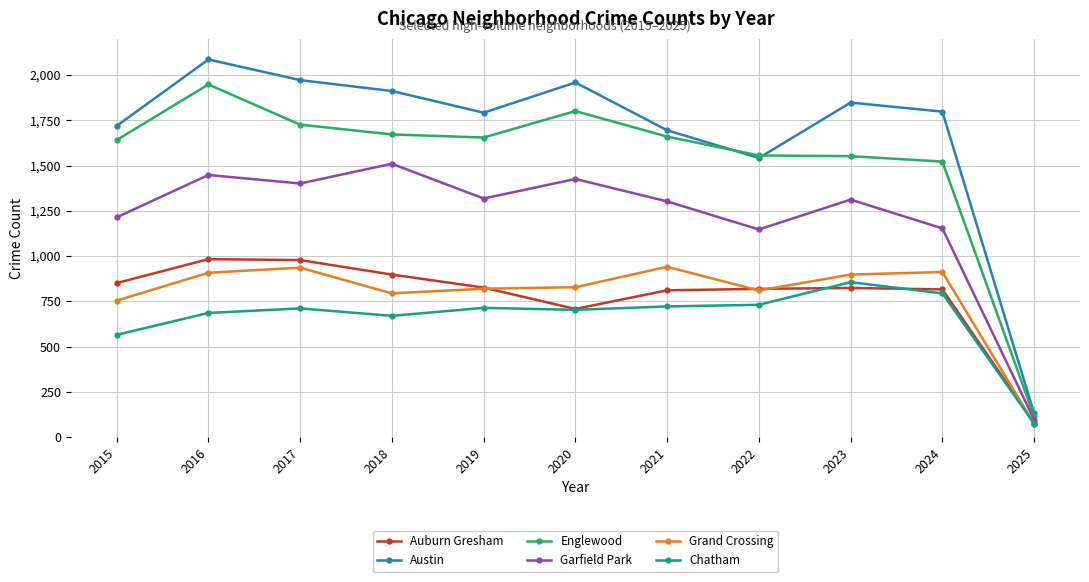

True or false: Chatham and Englewood intersect in this chart.

False